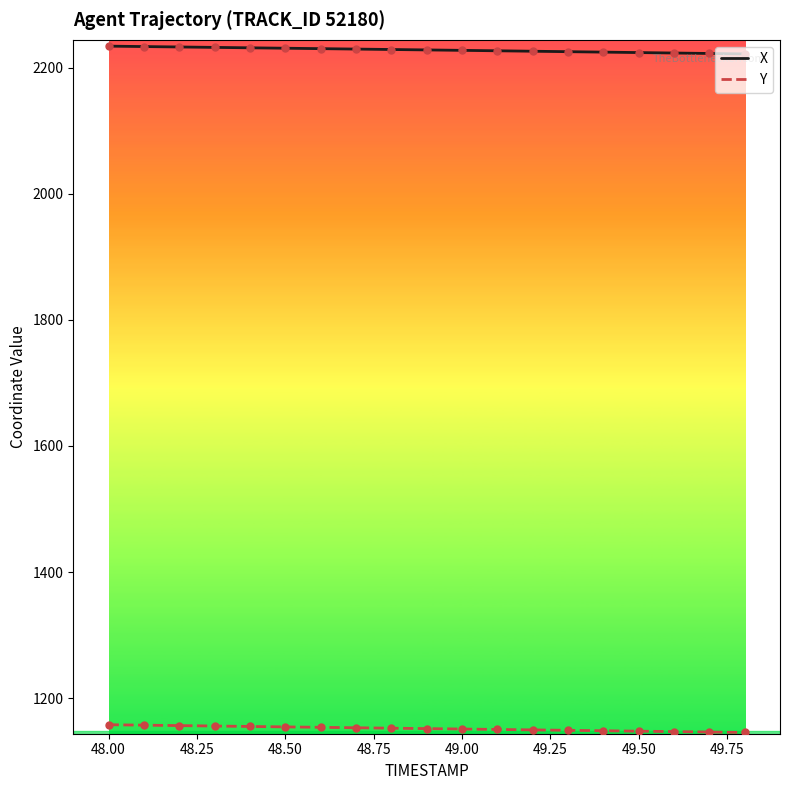

What are all the series names shown in the legend?

X, Y